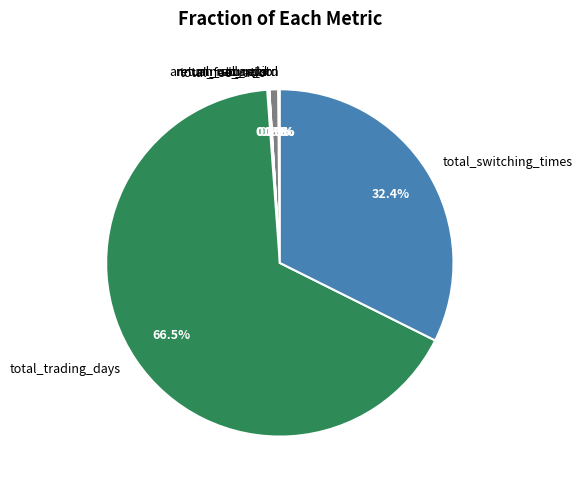

Is it true that return_std_ratio is 1% of the pie?

True